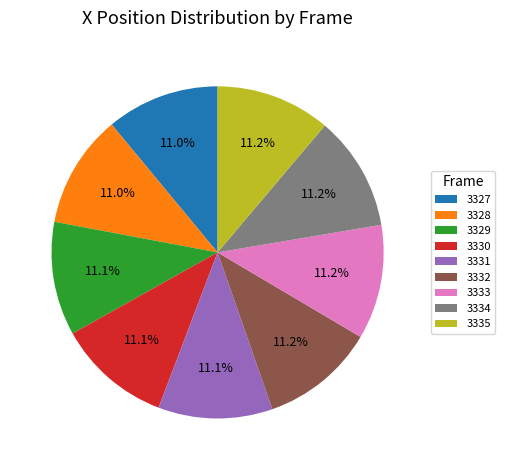

Combined, what portion of the pie is 3329 and 3327?

22.1%